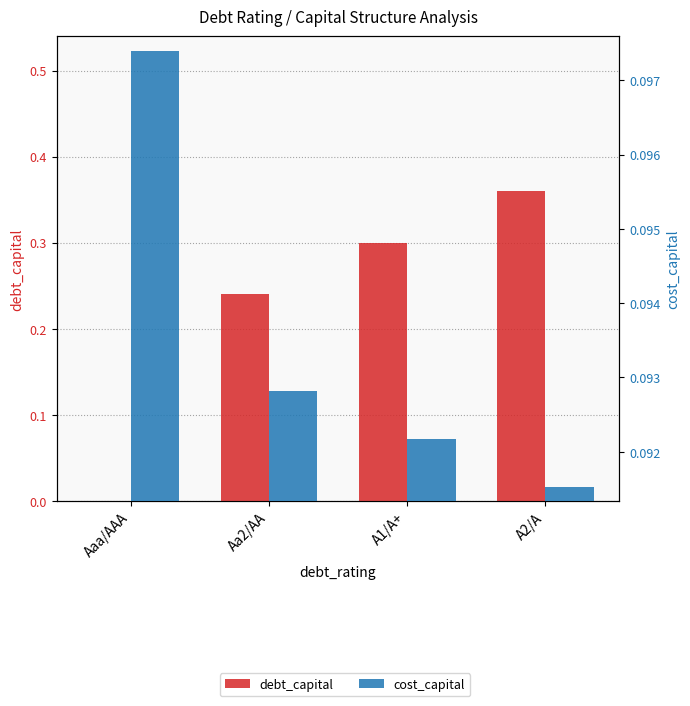

At which category does the chart reach its minimum across all series?

Aaa/AAA